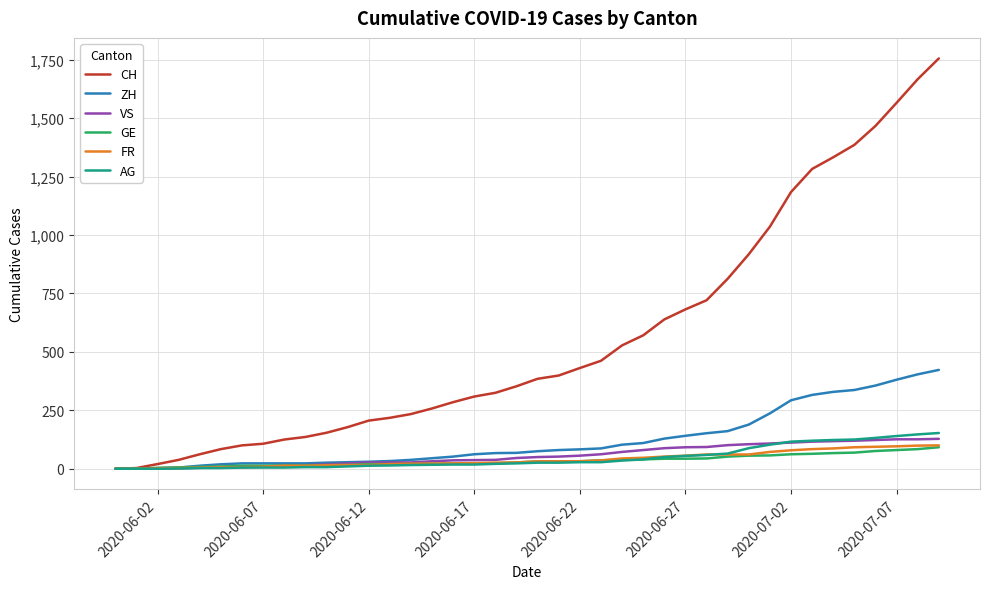

Which series has the largest total across all categories?

CH